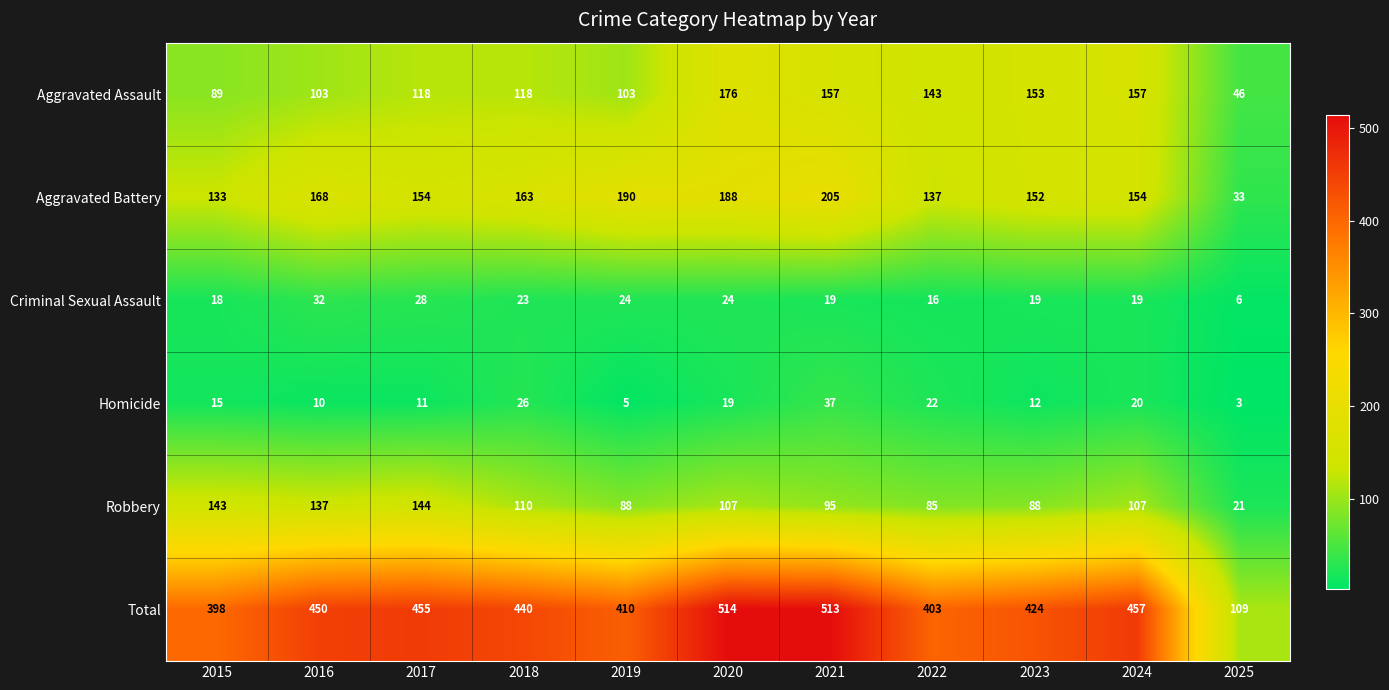

Where is Total nearest to the value 311?

2015